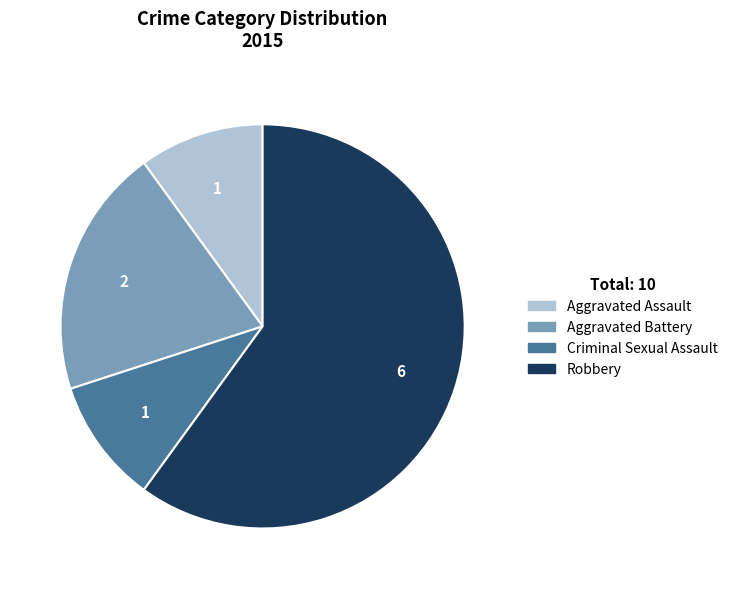

Is there a majority slice in this chart?

Yes